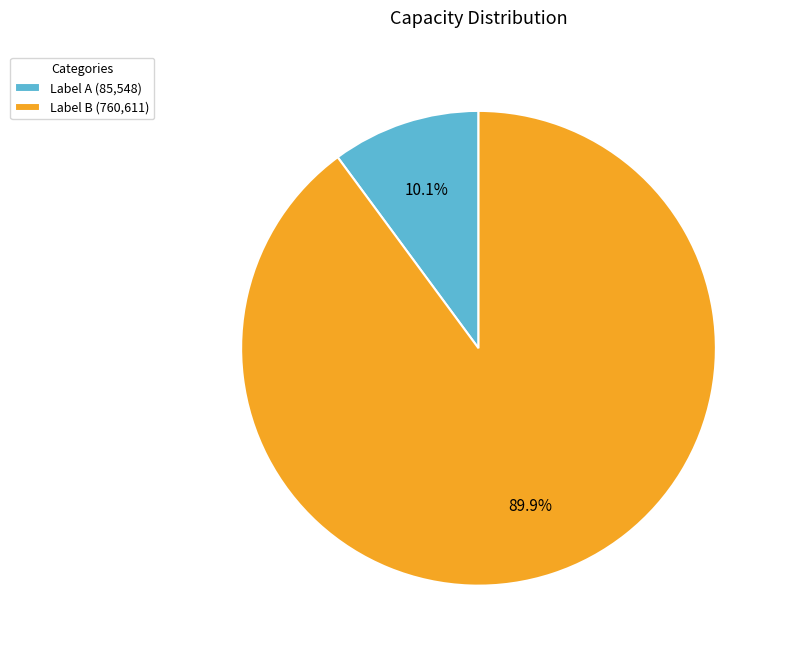

Count the number of slices in the pie.

2